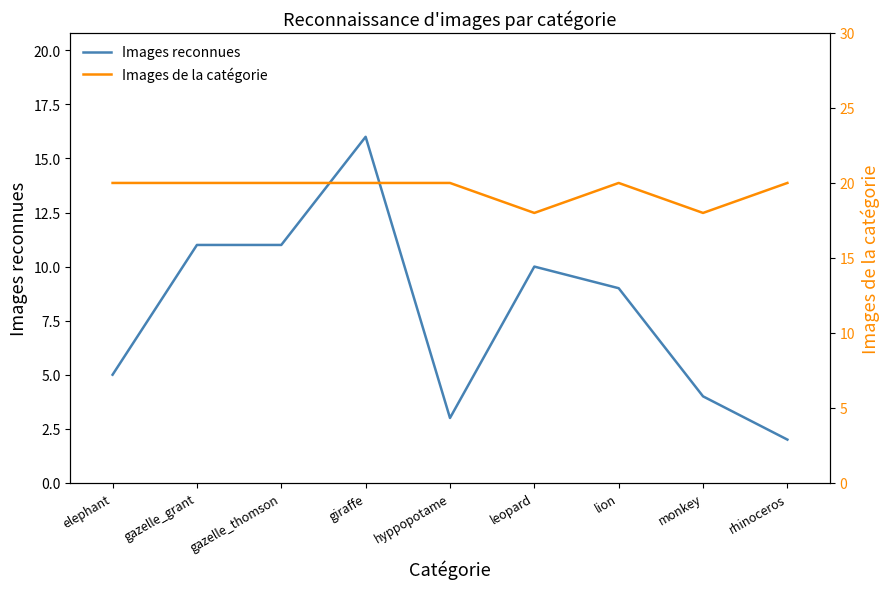

Rank the series by their maximum value, from highest to lowest.

Images de la catégorie, Images reconnues